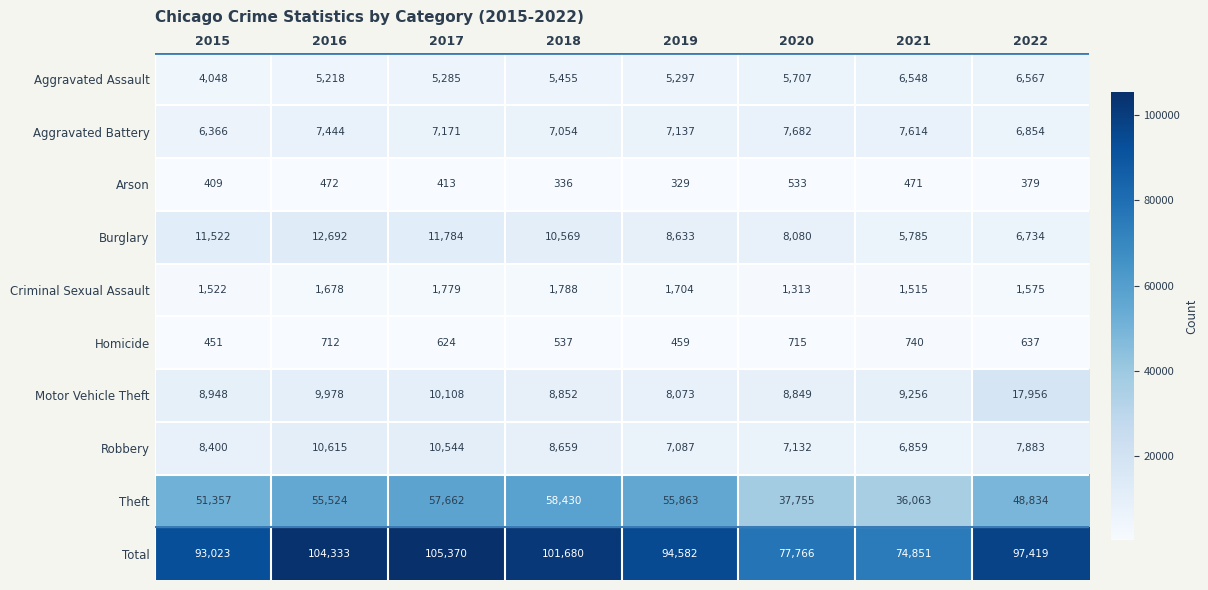

What is the highest value of the Theft series?

58430